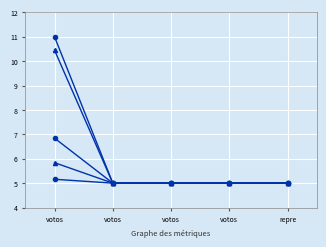

How many lines are shown in the chart?

5